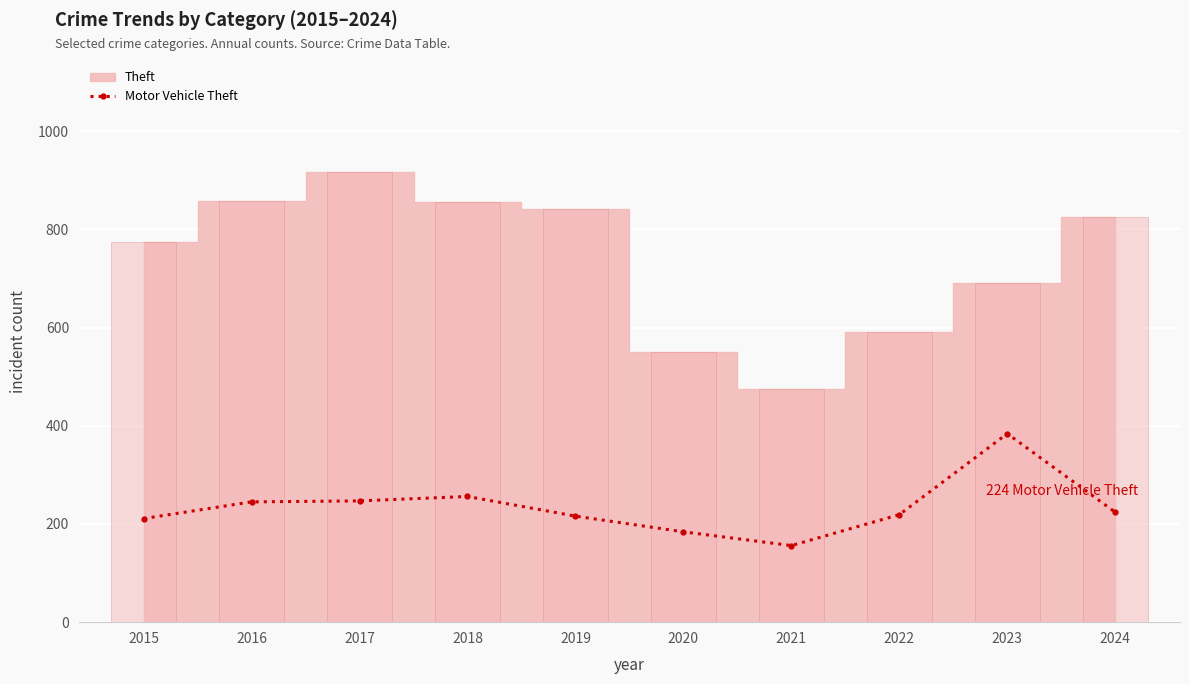

True or false: Motor Vehicle Theft has a value of 431 at 2017.

False